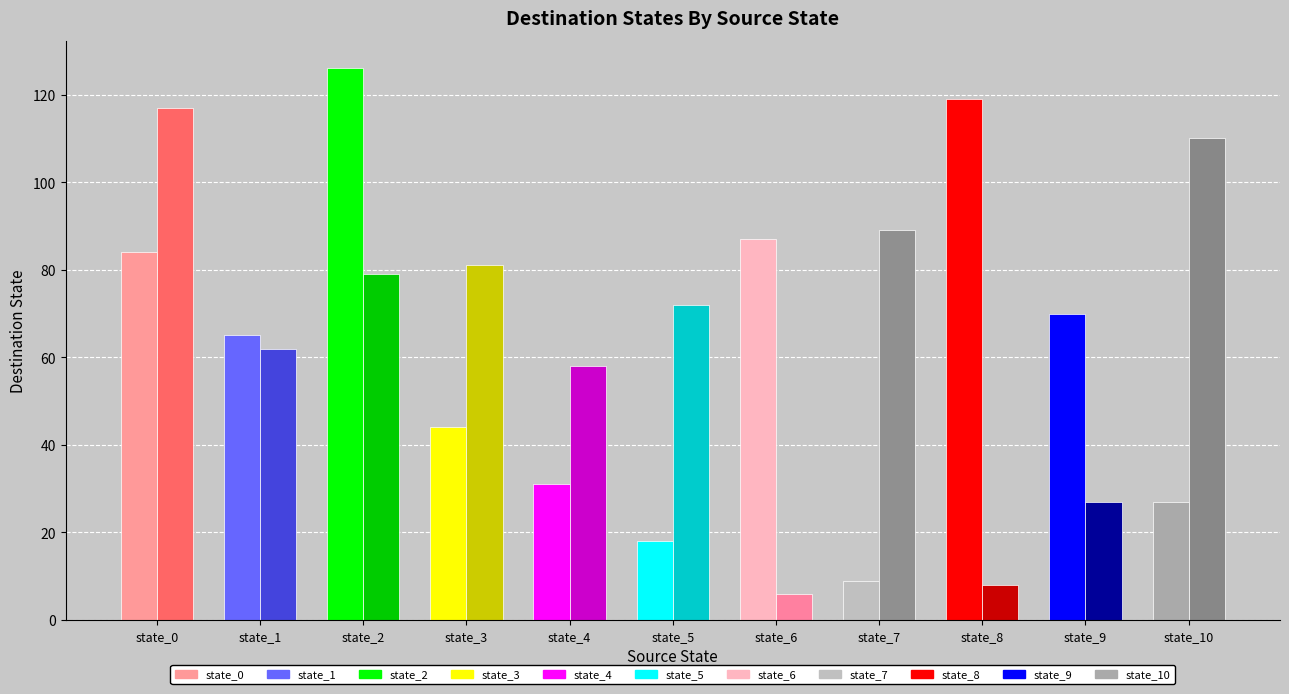

Is the value of input_b_dest at state_2 greater than the value of input_a_dest at state_5?

Yes